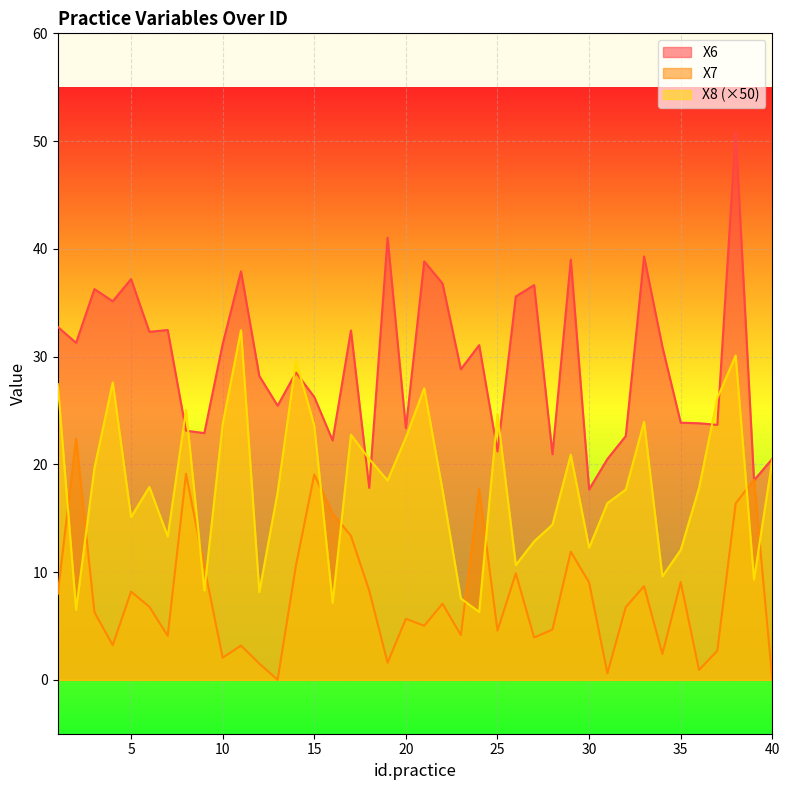

Between 9 and 39, which series saw the biggest shift?

X7